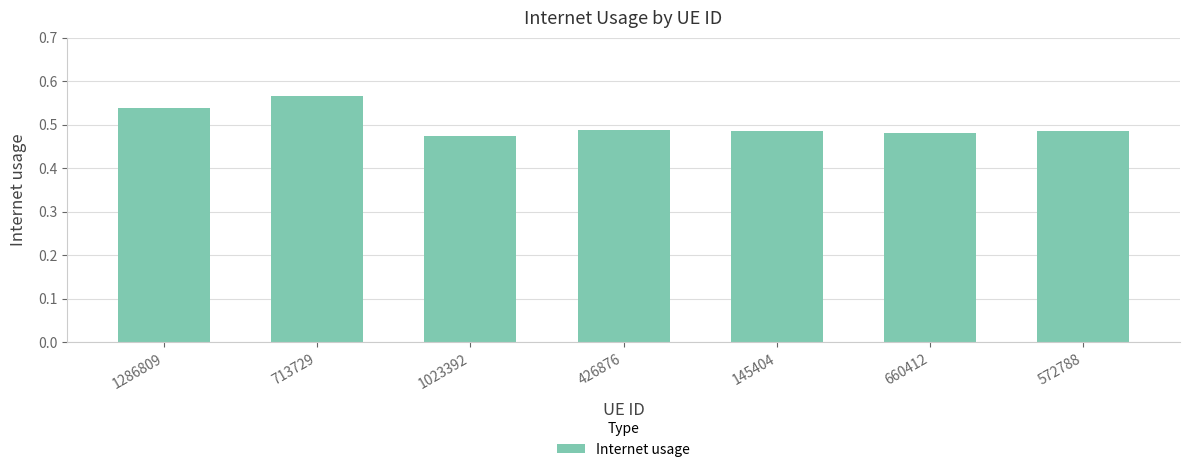

Which label corresponds to the largest value in the chart?

713729